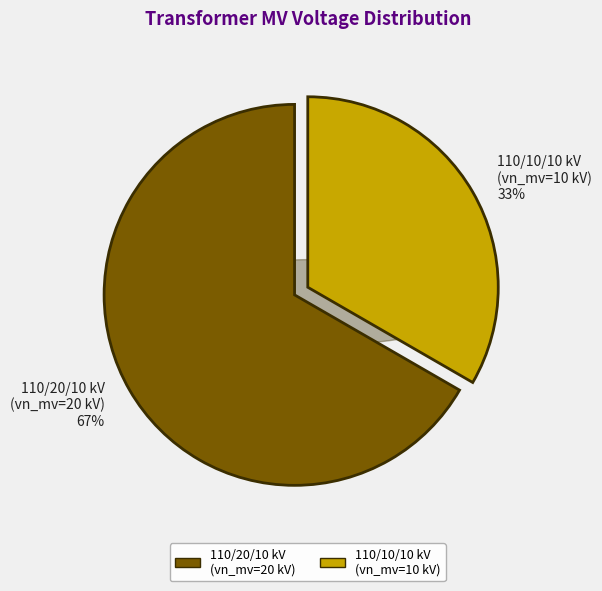

What is the ratio of the value at 63/25/38 MVA 110/20/10 kV to the value at 63/25/38 MVA 110/10/10 kV?

2.0